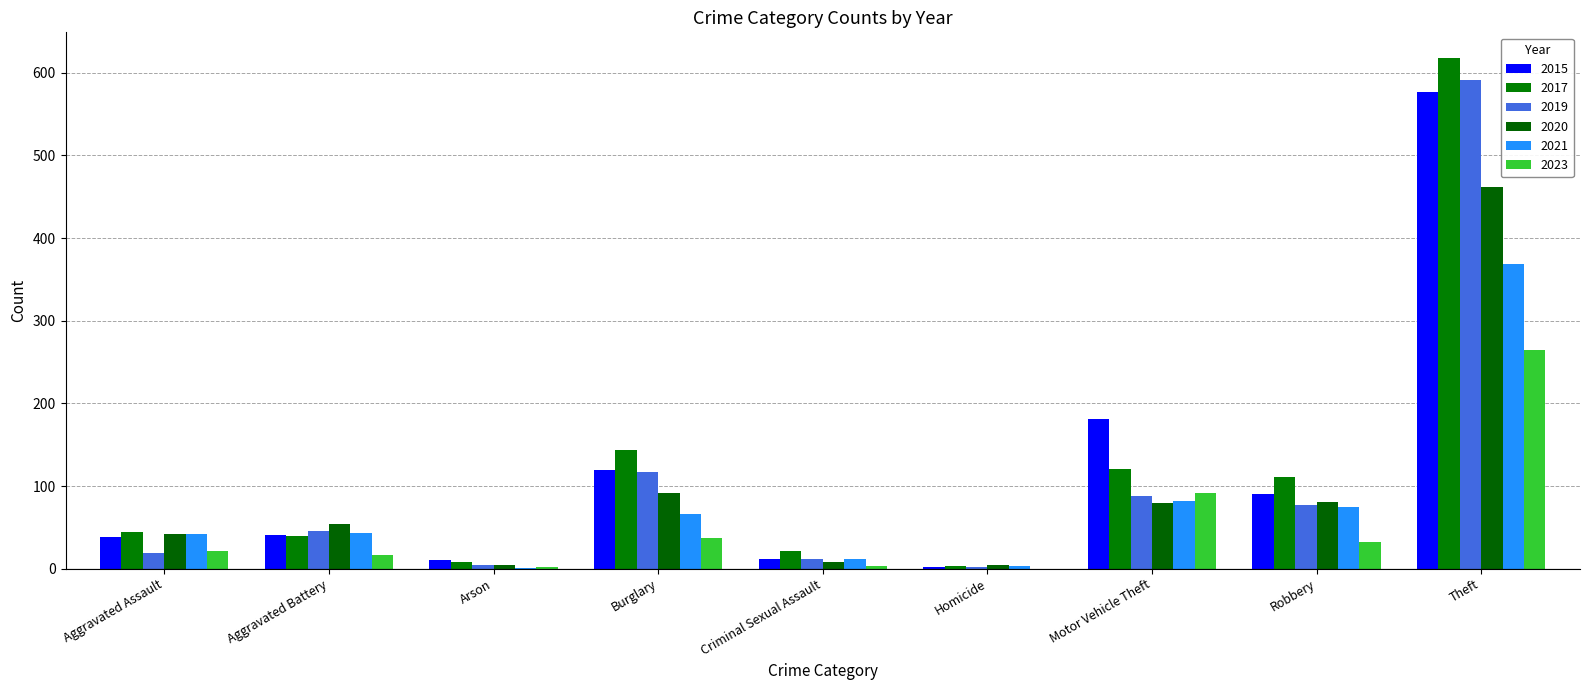

What position from the left is Criminal Sexual Assault?

5